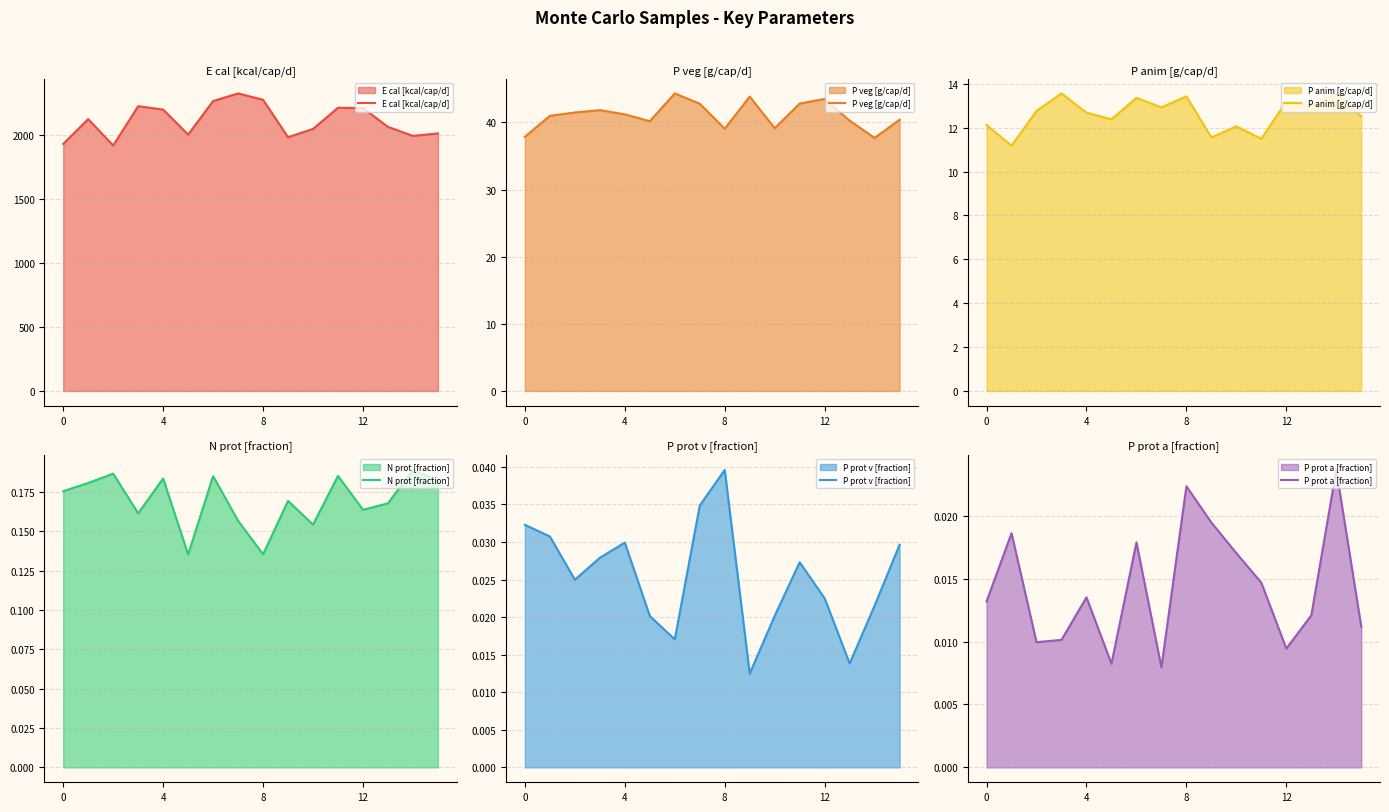

Which series has the largest range (max minus min)?

E cal [kcal/cap/d]